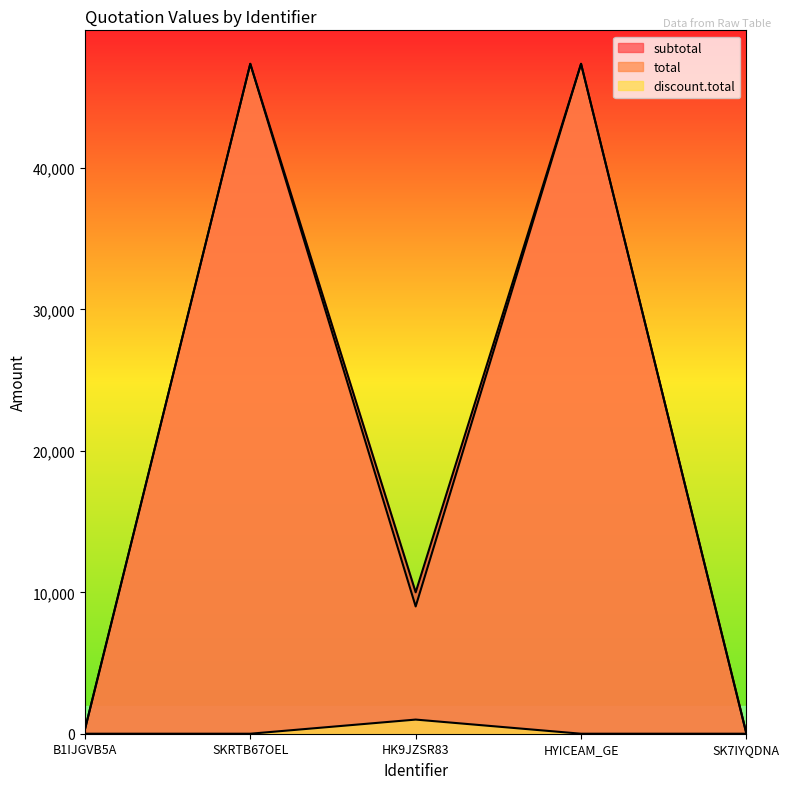

True or false: discount.total and total cross at least once.

False